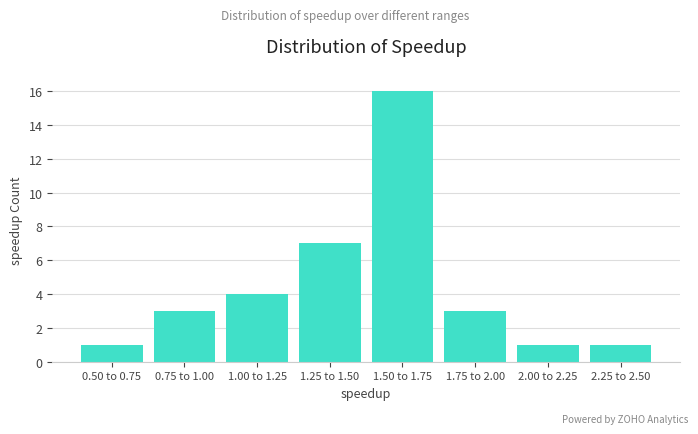

Reading left to right, transcribe all the data shown in this chart.

0.50 to 0.75=1	0.75 to 1.00=3	1.00 to 1.25=4	1.25 to 1.50=7	1.50 to 1.75=16	1.75 to 2.00=3	2.00 to 2.25=1	2.25 to 2.50=1